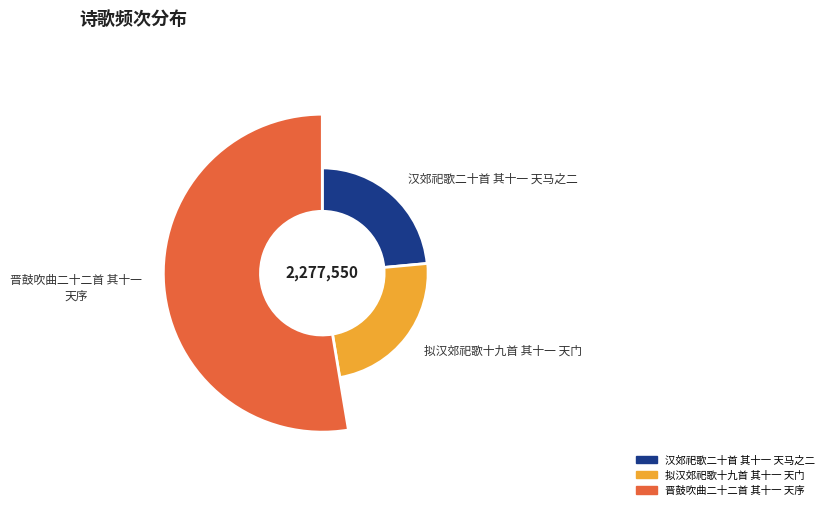

Rank the categories by value from highest to lowest.

晋鼓吹曲二十二首 其十一 天序, 拟汉郊祀歌十九首 其十一 天门, 汉郊祀歌二十首 其十一 天马之二